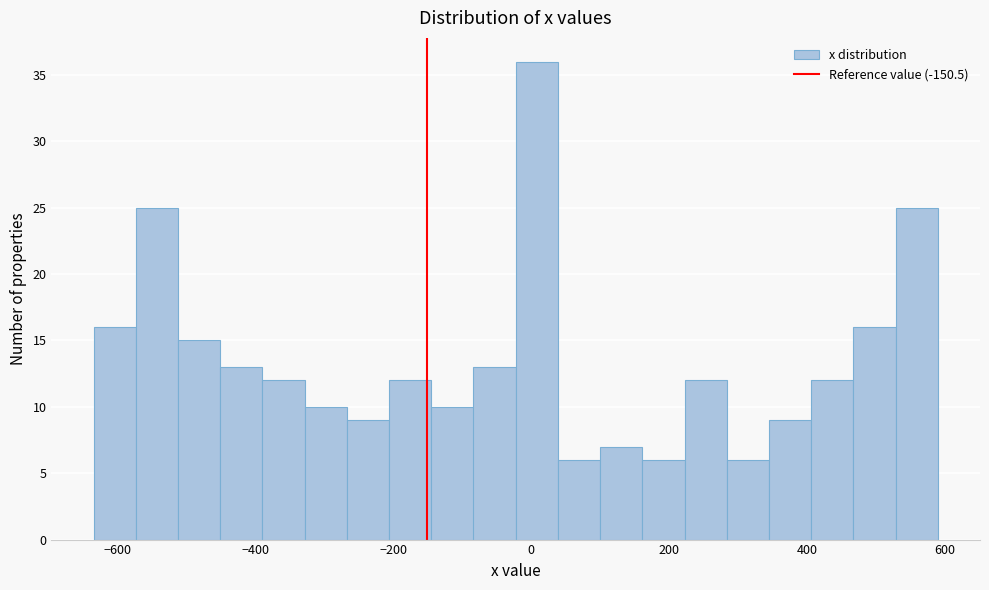

Around what value on the x-axis is the tallest bar? Give the approximate position of its centre, as read against the axis.

0